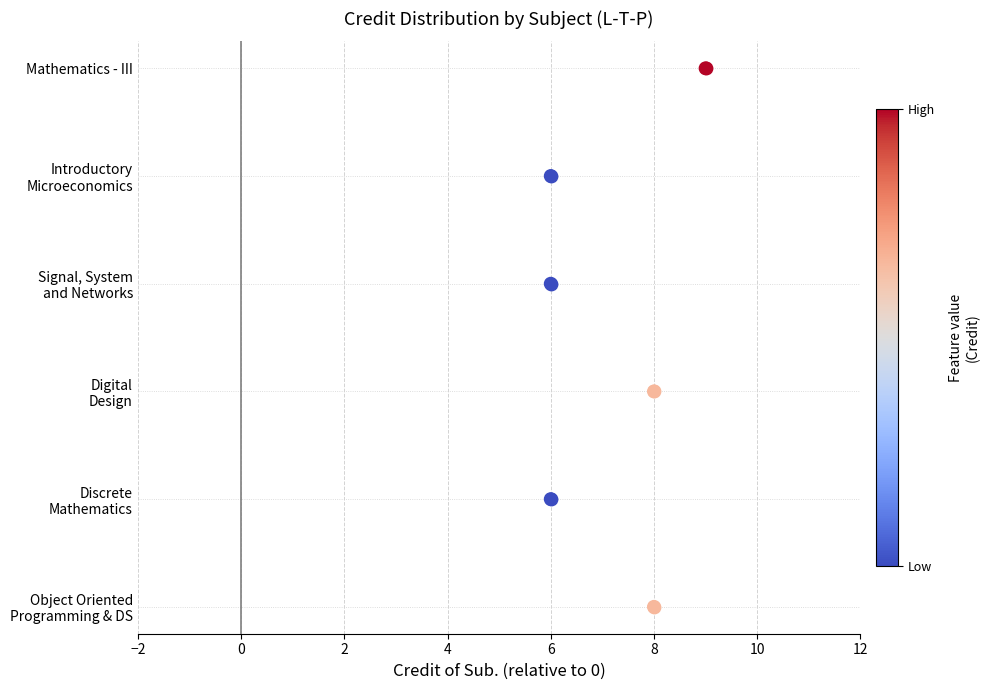

What is the change in value from 0 to 2?

-1